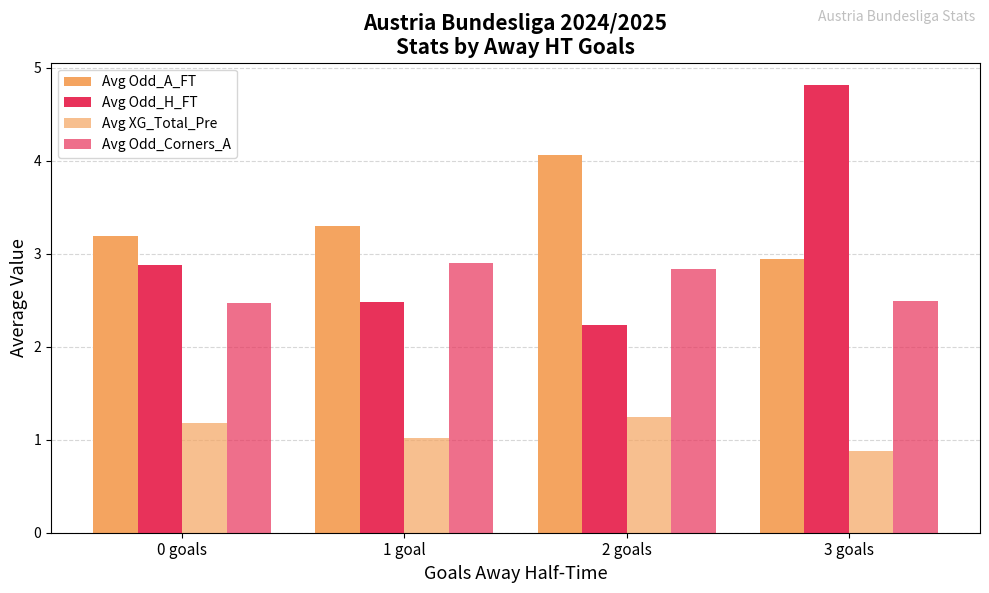

What is the total value across all series at 3 goals?

11.1